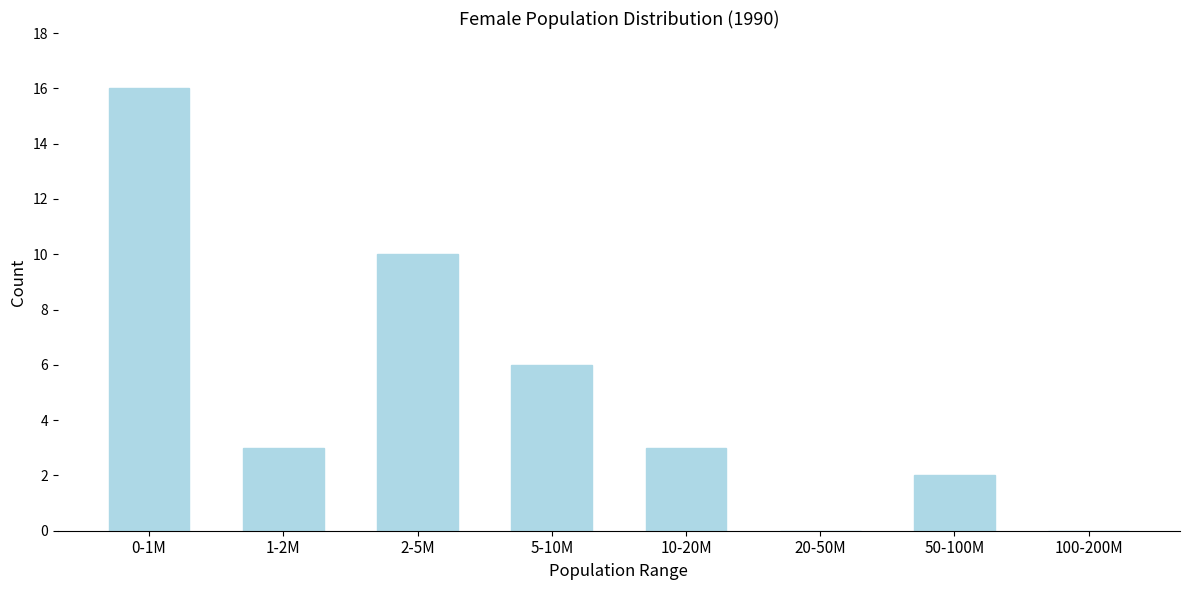

Reading left to right, transcribe all the data shown in this chart.

0-1M=16	1-2M=3	2-5M=10	5-10M=6	10-20M=3	20-50M=0	50-100M=2	100-200M=0